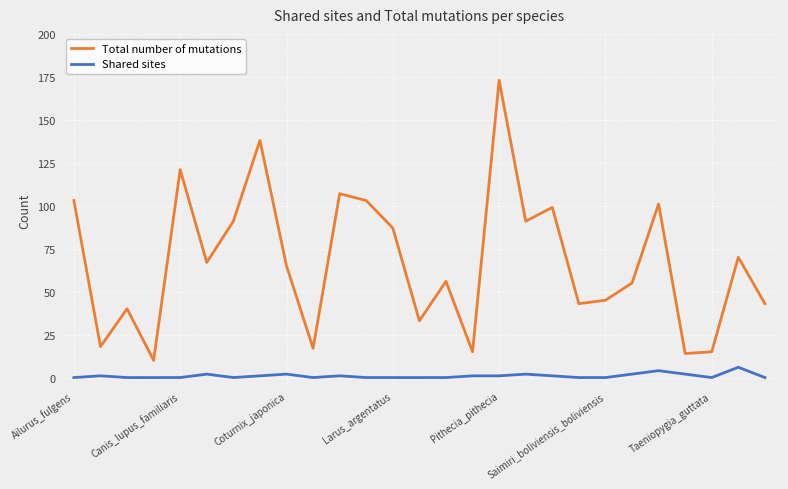

What is the value of the Total number of mutations point at the 10th from the left?

17